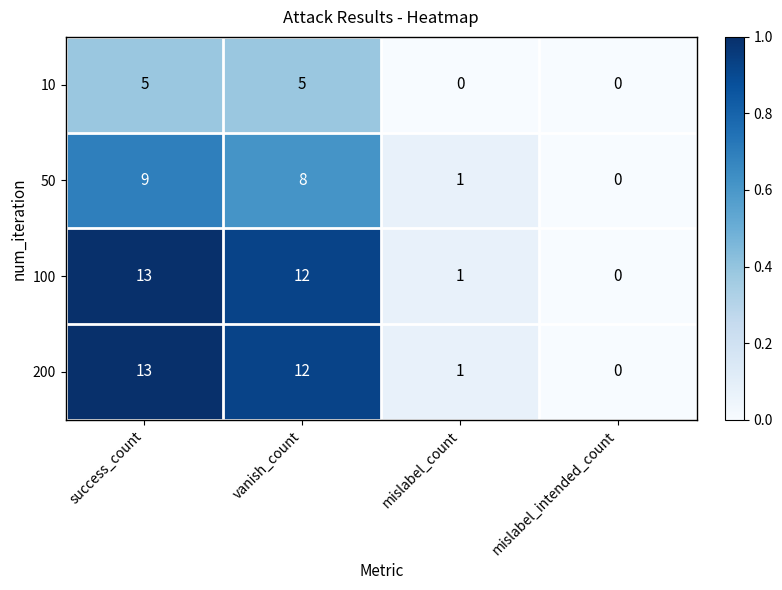

What is the difference between the 50 values at success_count and mislabel_intended_count?

9